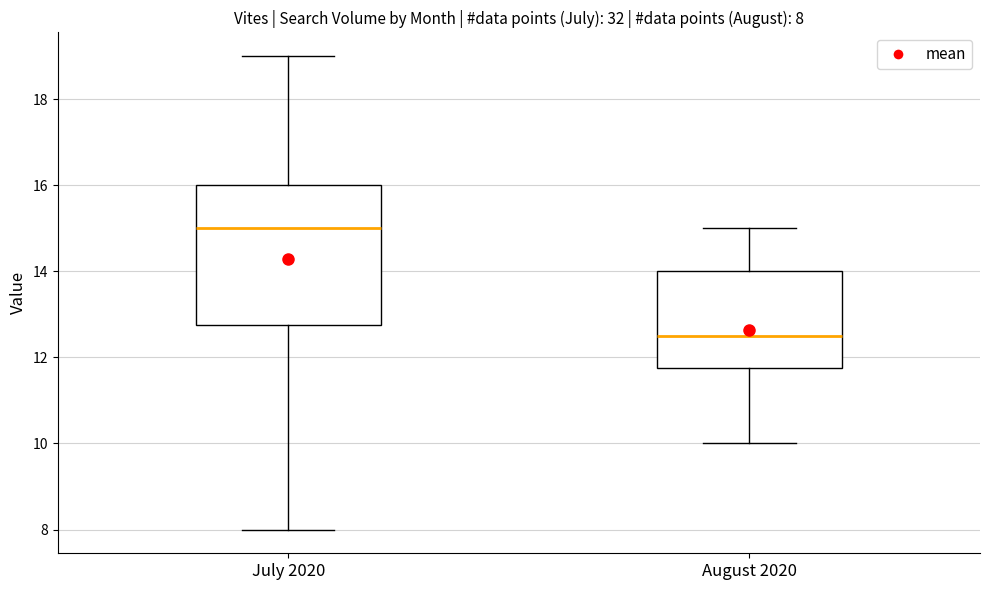

Comparing the boxes themselves (not the whiskers), which one is the tallest?

July 2020